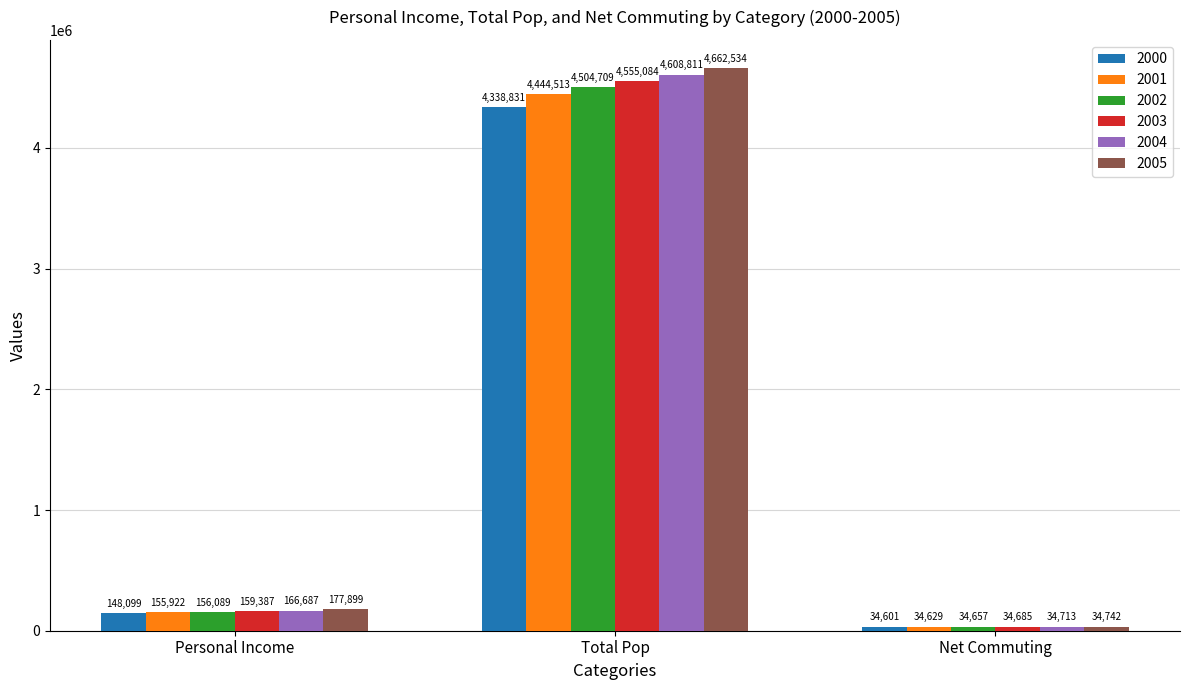

What is the highest value of the 2003 series?

4555084.0